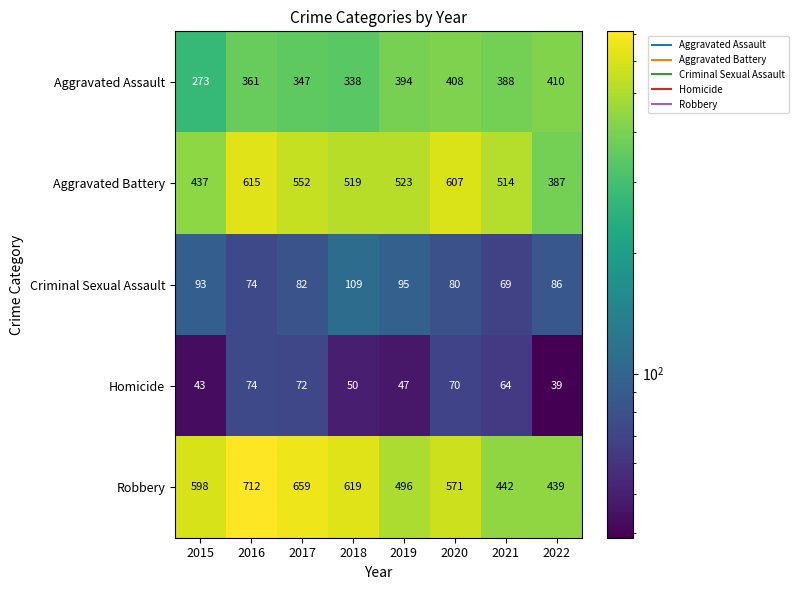

The Homicide series shows 72 at 2017. True or false?

True